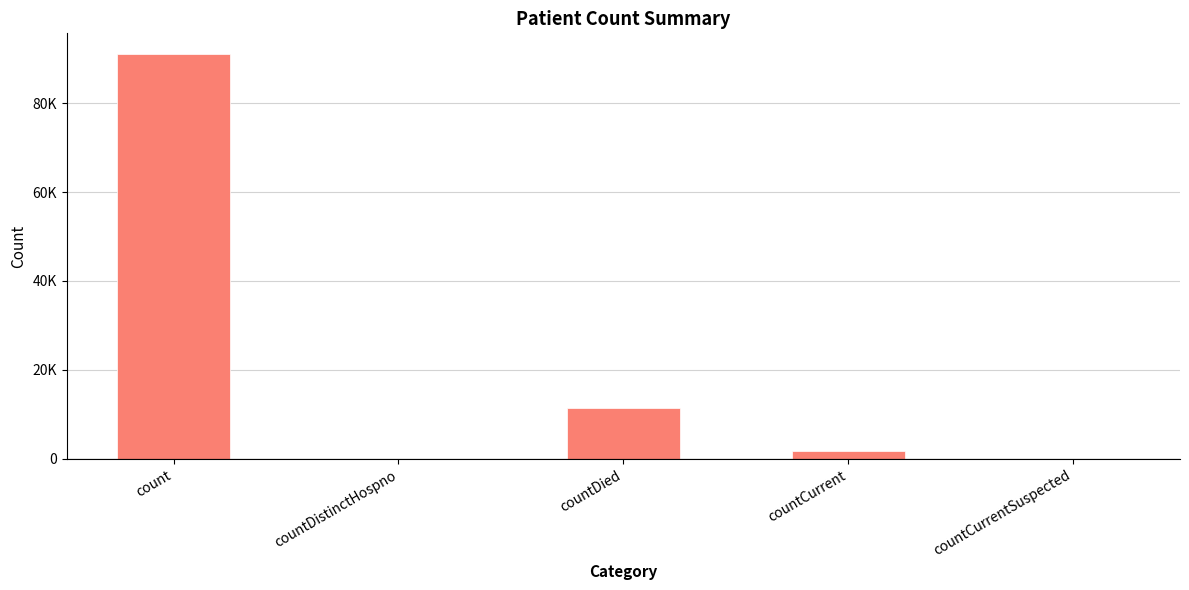

True or false: the data shows 91126 at count.

True